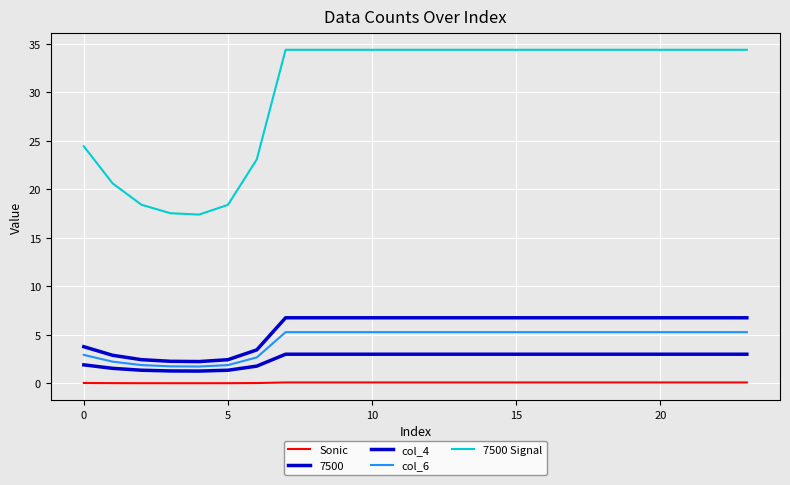

How many values in the 7500 Signal series exceed 34?

17